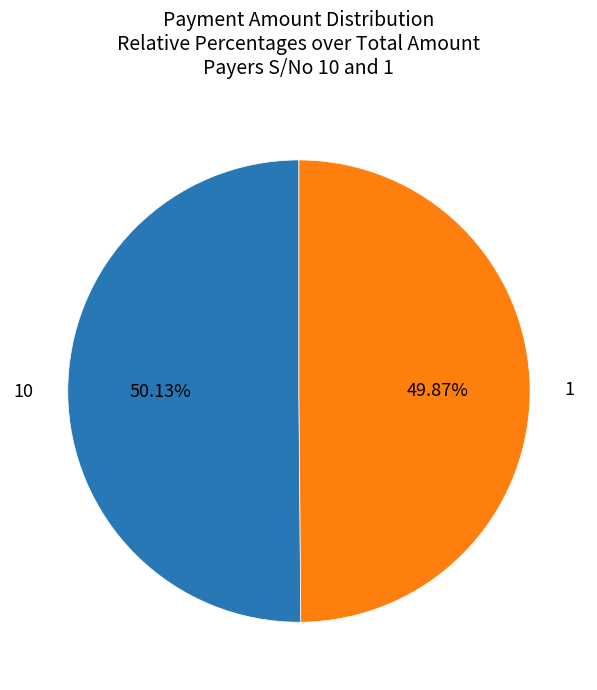

How many slices are in this pie chart?

2